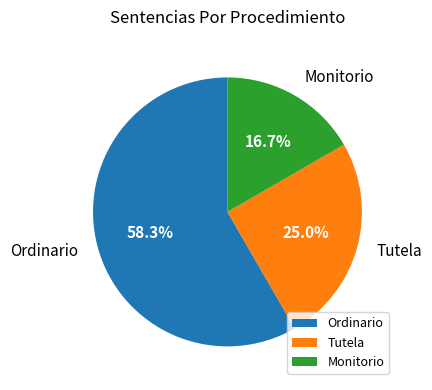

Which slice represents more than half of the pie?

Ordinario